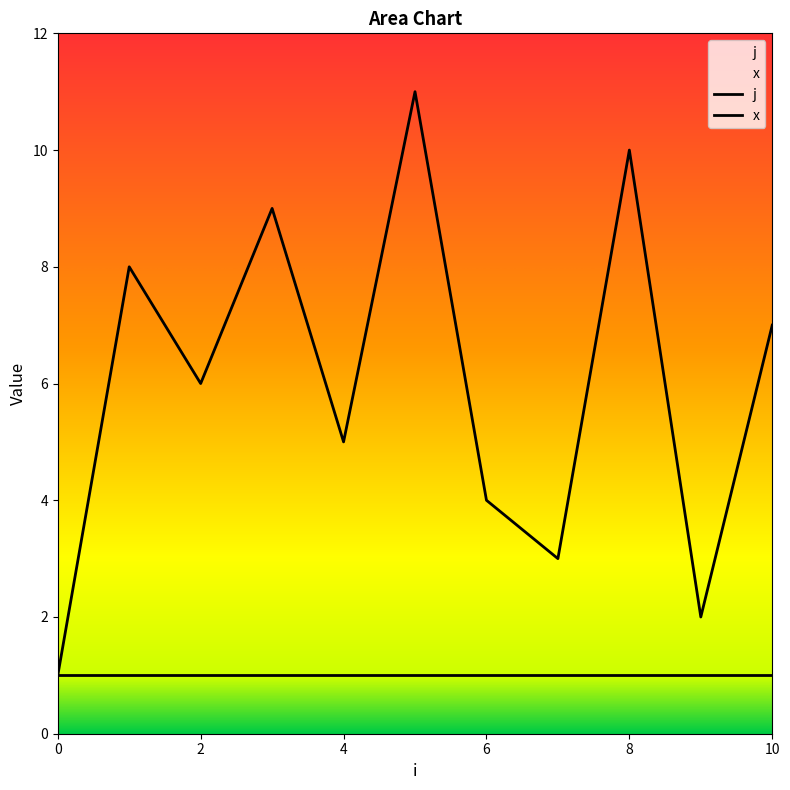

Where does the data first go above 6?

1